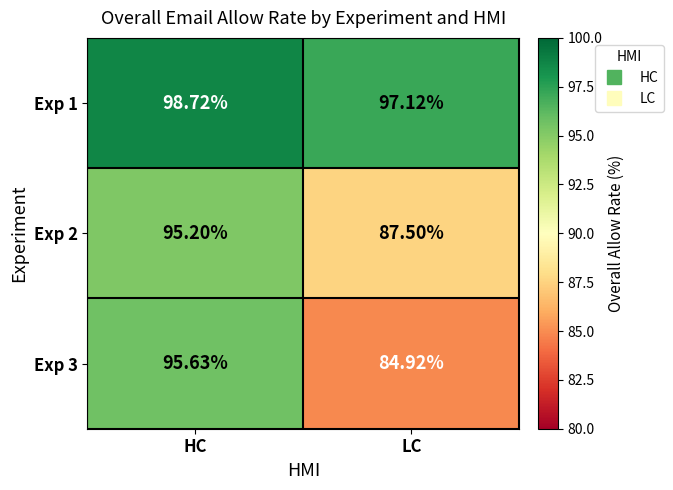

Is the value of Exp 1 at LC greater than the value of Exp 3 at LC?

Yes